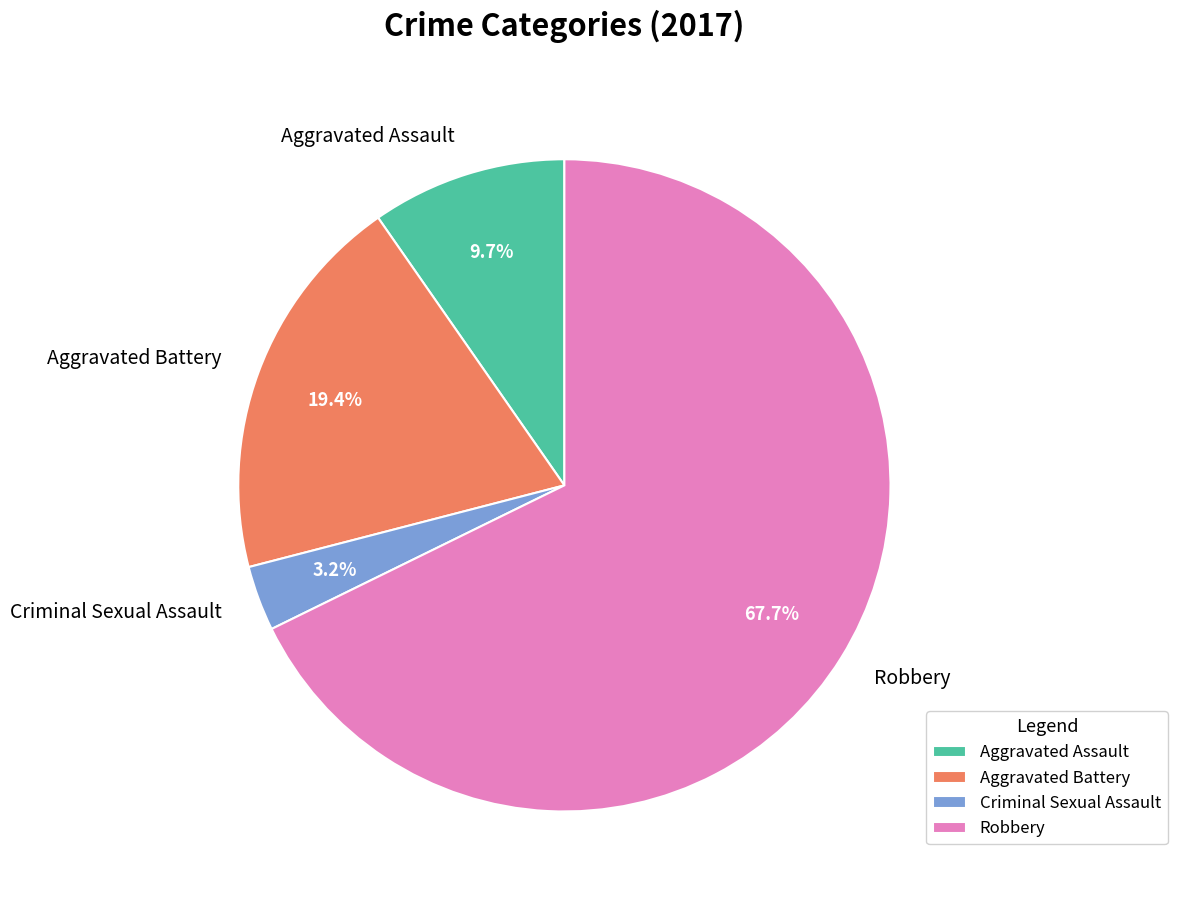

What is the largest slice in the pie chart?

Robbery